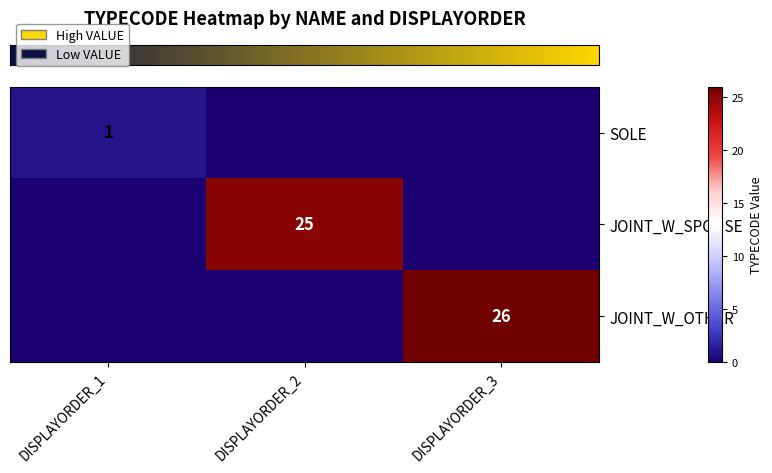

How many values in row_0 are above zero?

1